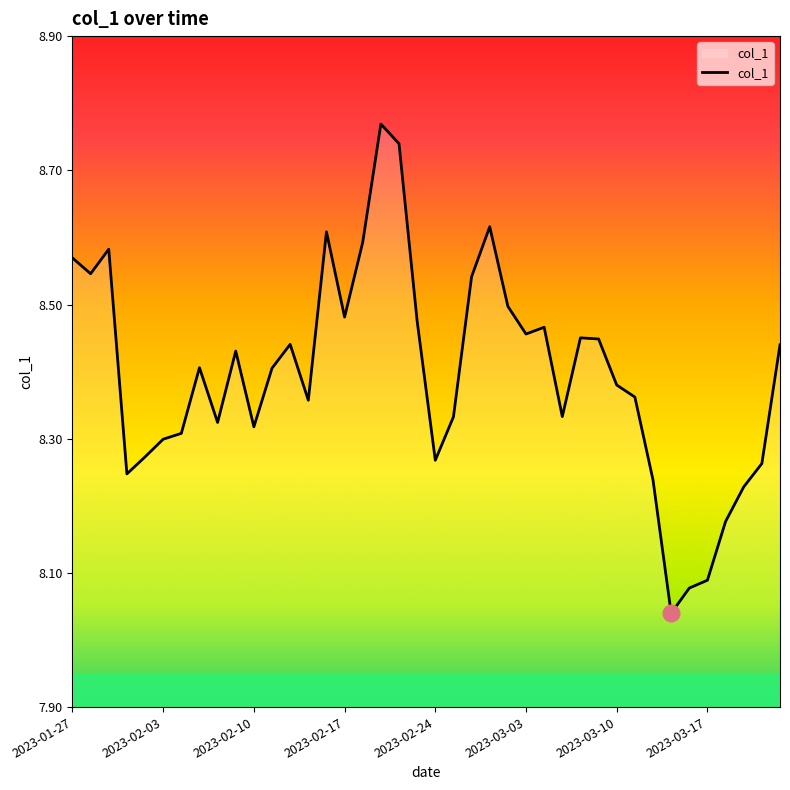

What is the difference between the second highest and minimum values?

0.7